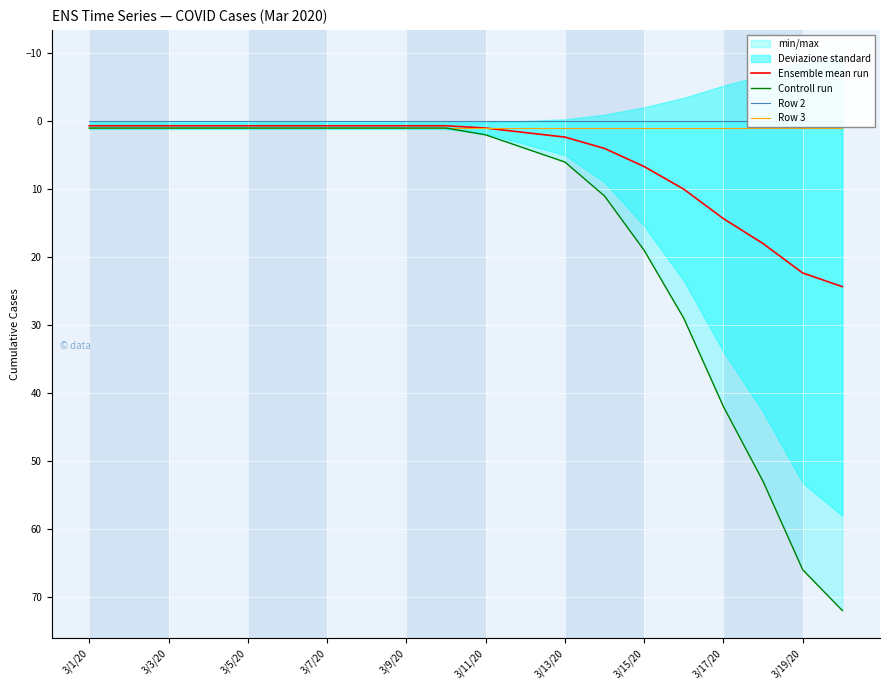

True or false: Row 3 and Ensemble mean run intersect in this chart.

False